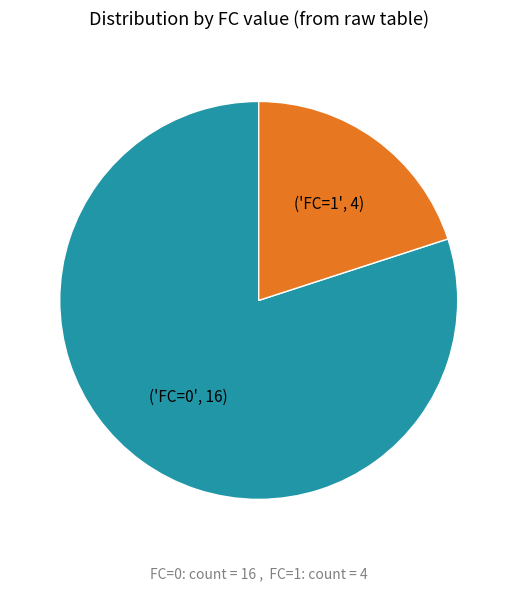

Does any single category account for the majority?

Yes